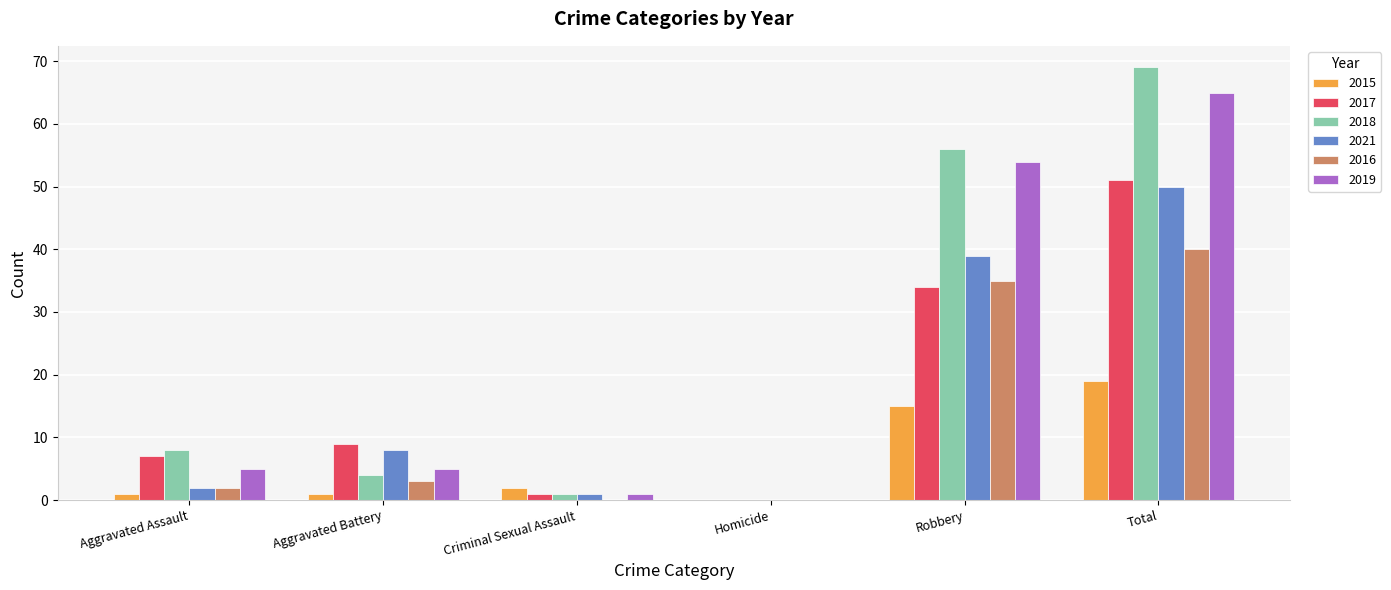

At which category is the sum across all series the highest?

Total